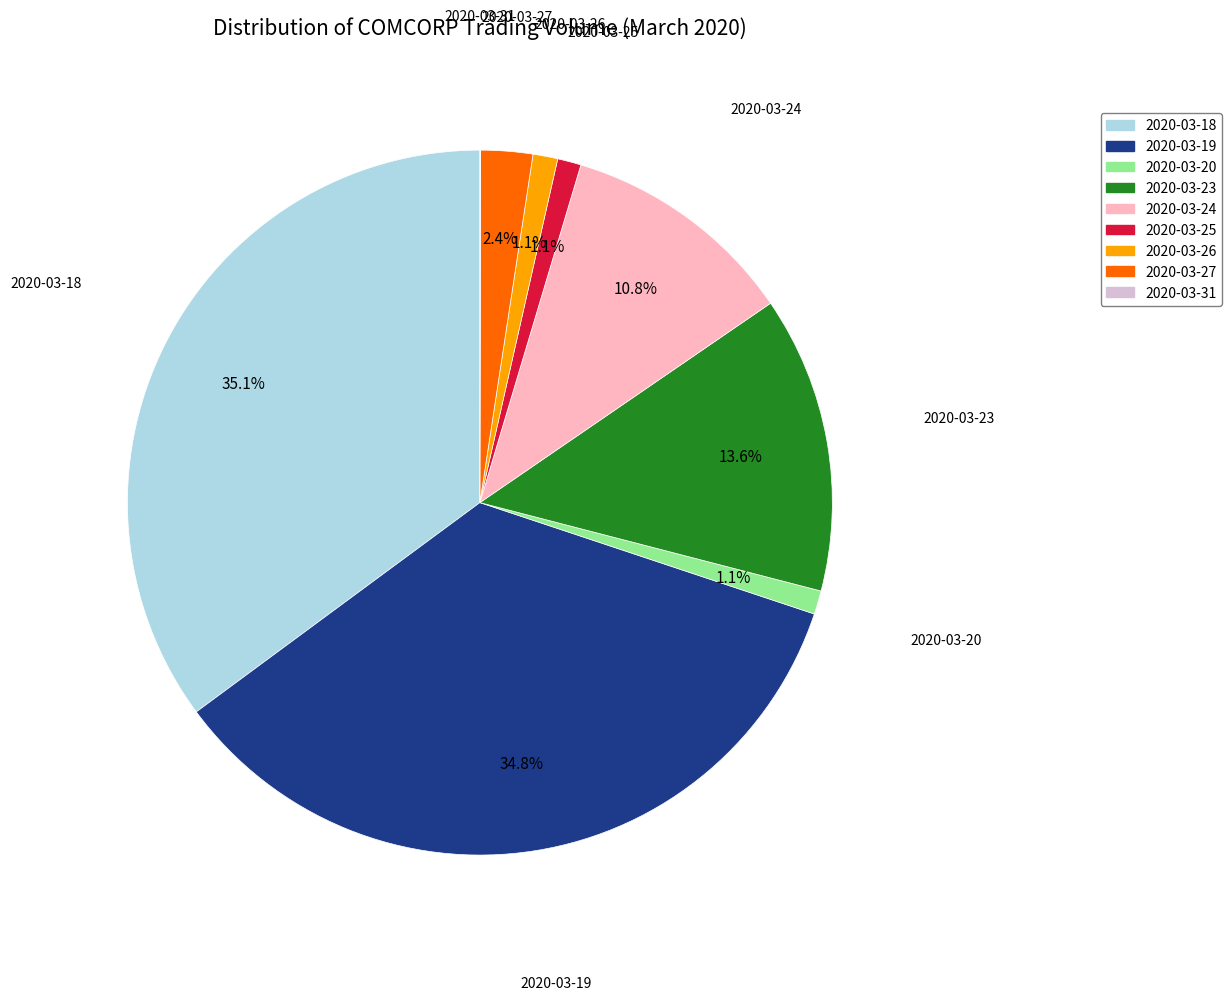

Is there a majority slice in this chart?

No